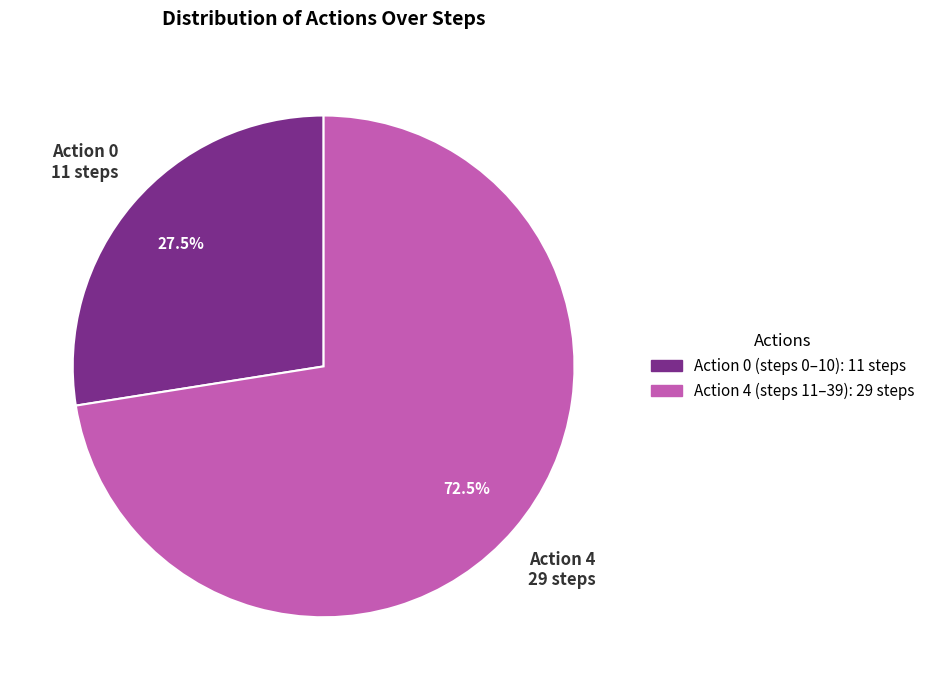

Does any single category account for the majority?

Yes